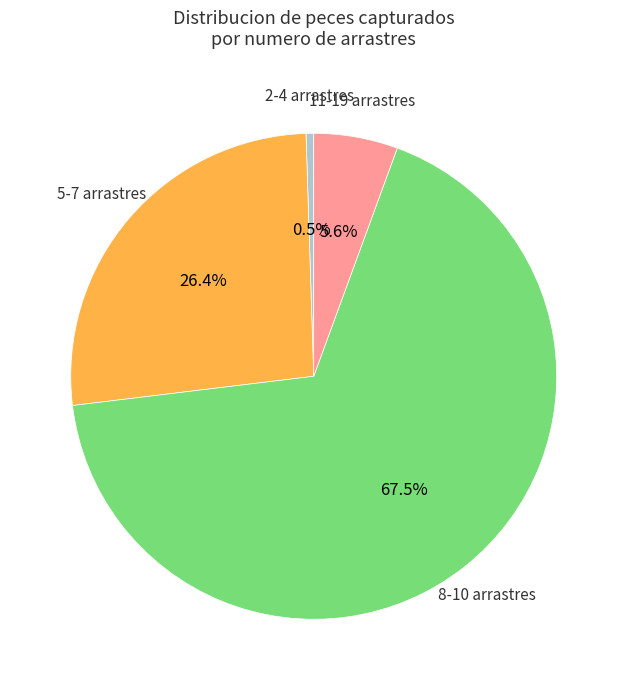

Is there any slice that represents more than half of the pie?

Yes